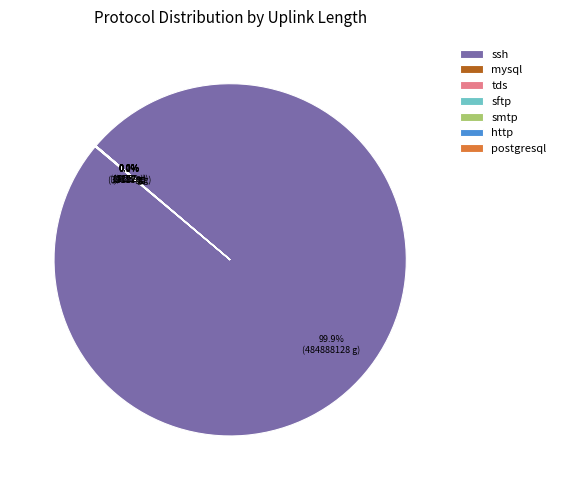

Which category has the biggest portion of the pie?

ssh